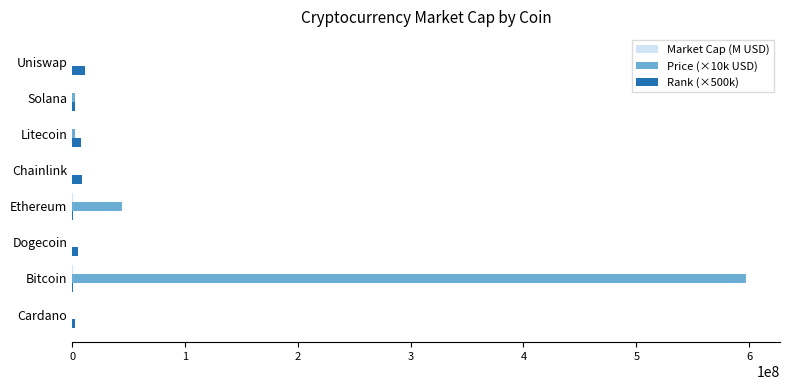

What is the sum of all Rank (×500k) values?

39500000.0